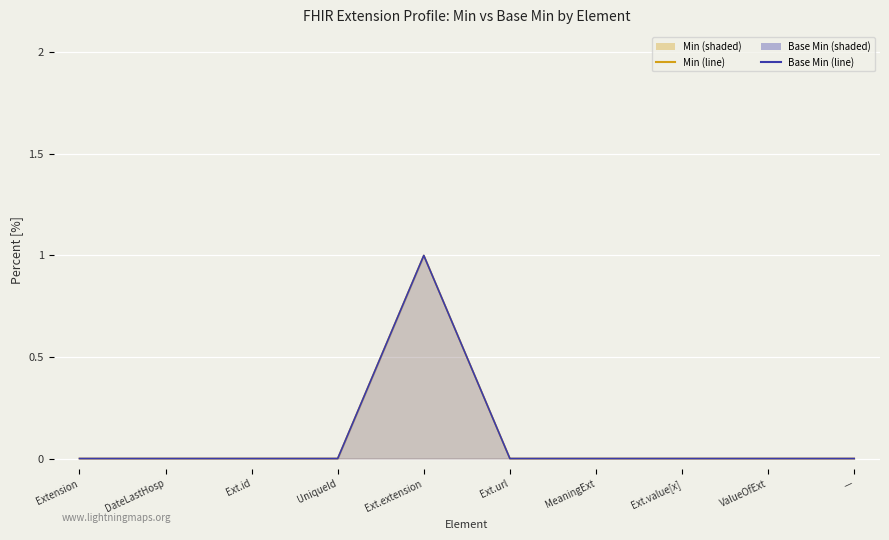

Is it true that Base Min equals 1 at ValueOfExt?

False